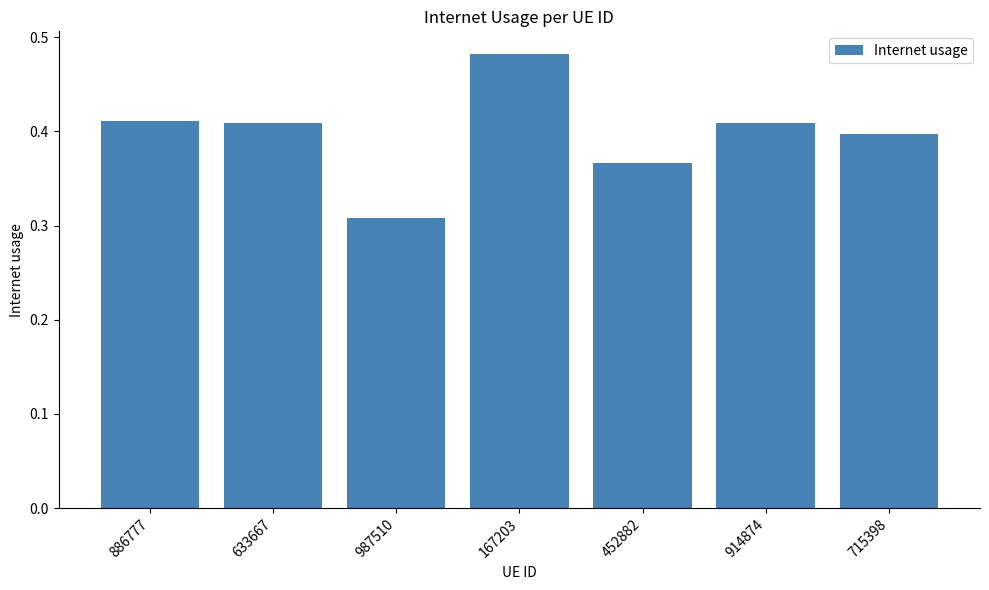

How many values are between 0 and 1?

7